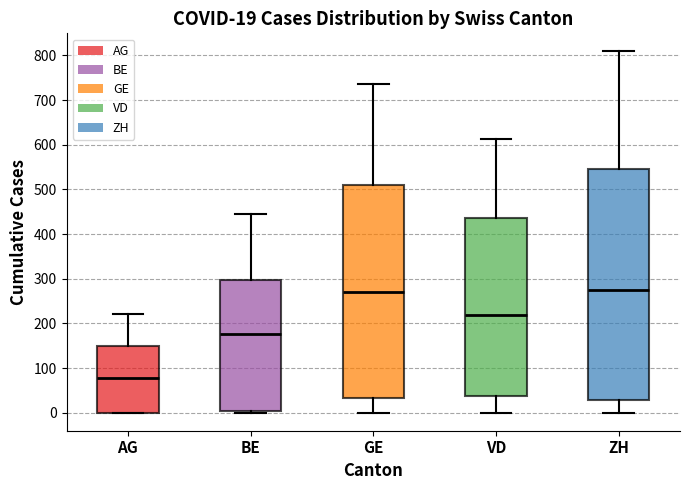

Comparing the boxes themselves (not the whiskers), which one is the tallest?

ZH